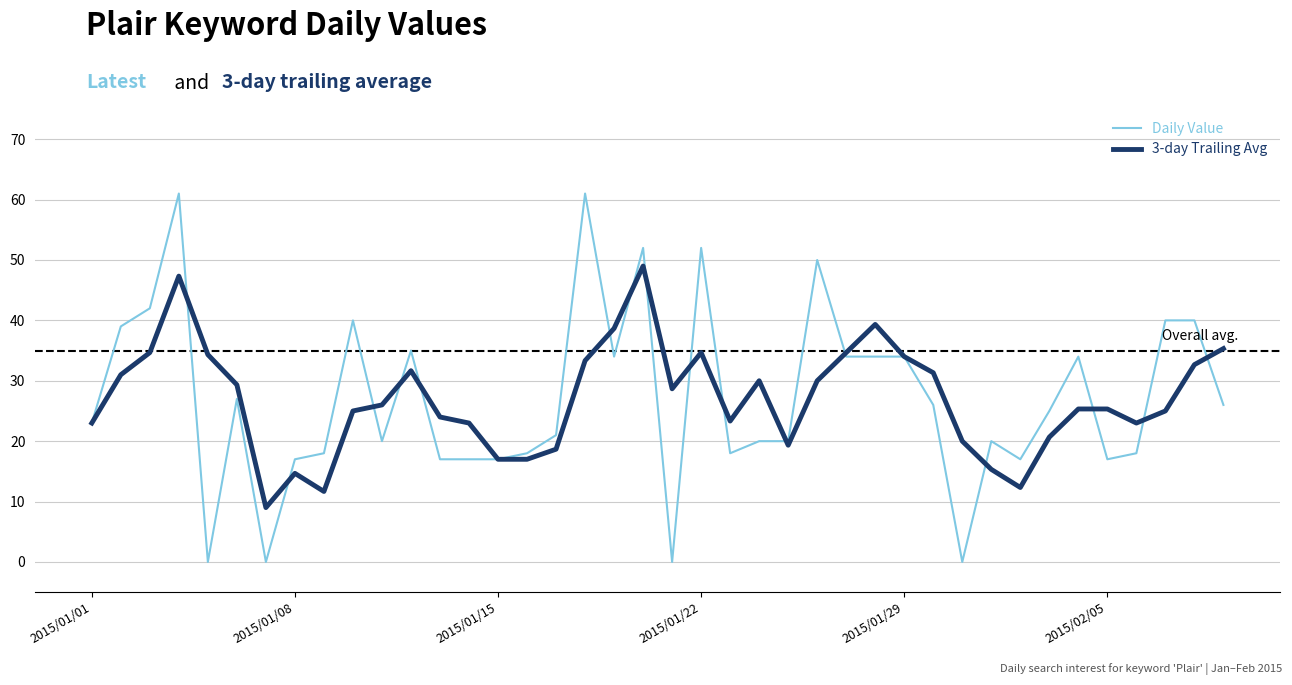

List the series in order of their peak value, lowest first.

3-day Trailing Avg, Daily Value